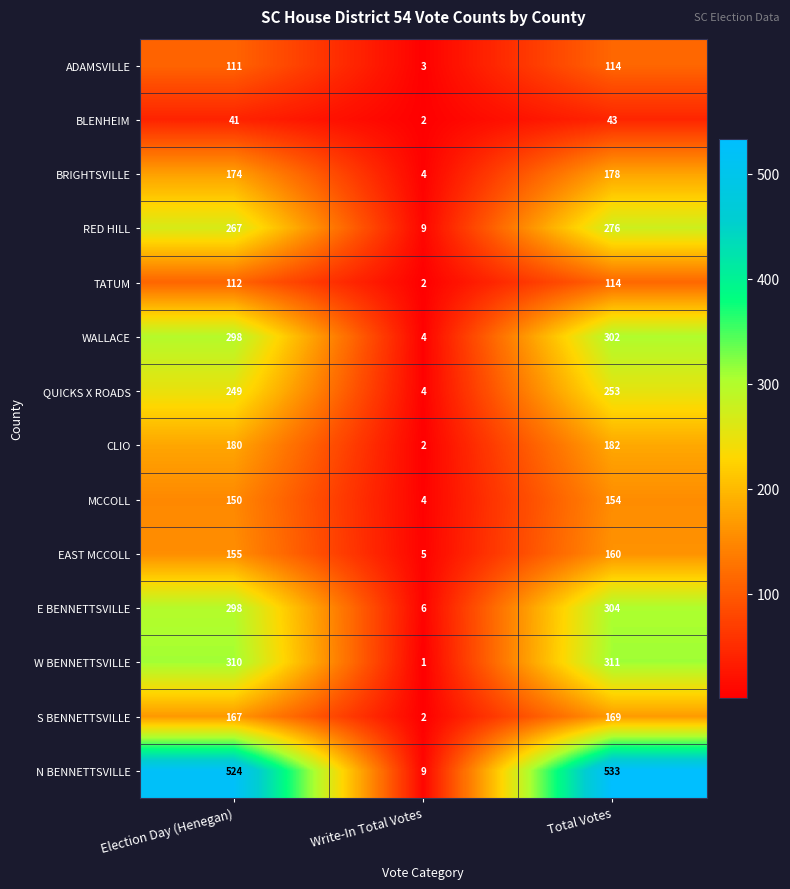

The S BENNETTSVILLE series shows 2 at Write-In Total Votes. True or false?

True